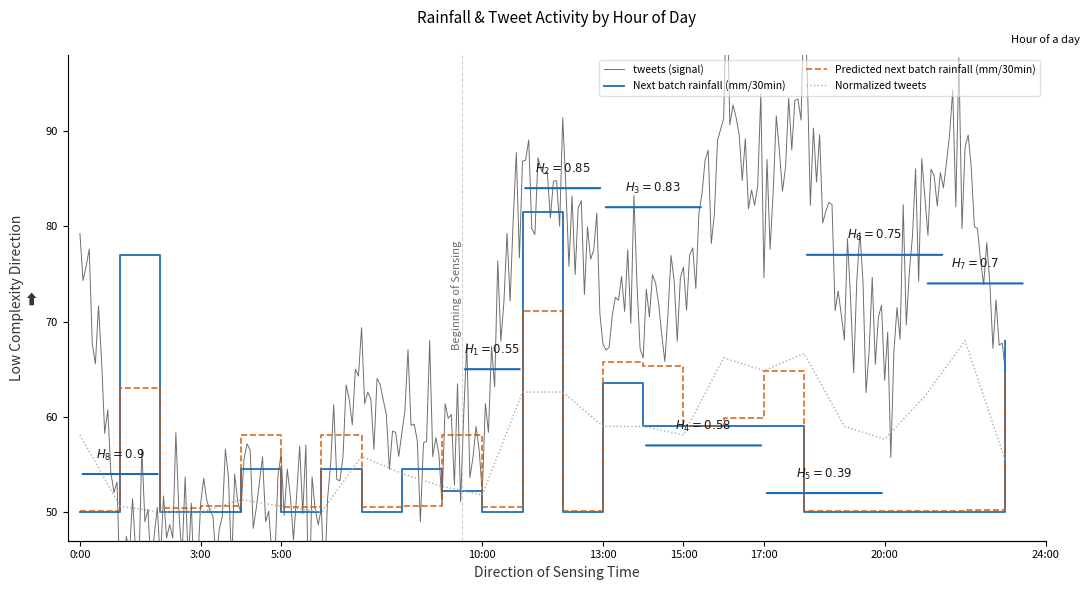

How many intersections are there between Predicted next batch rainfall (mm/30min) and Next batch rainfall (mm/30min)?

7